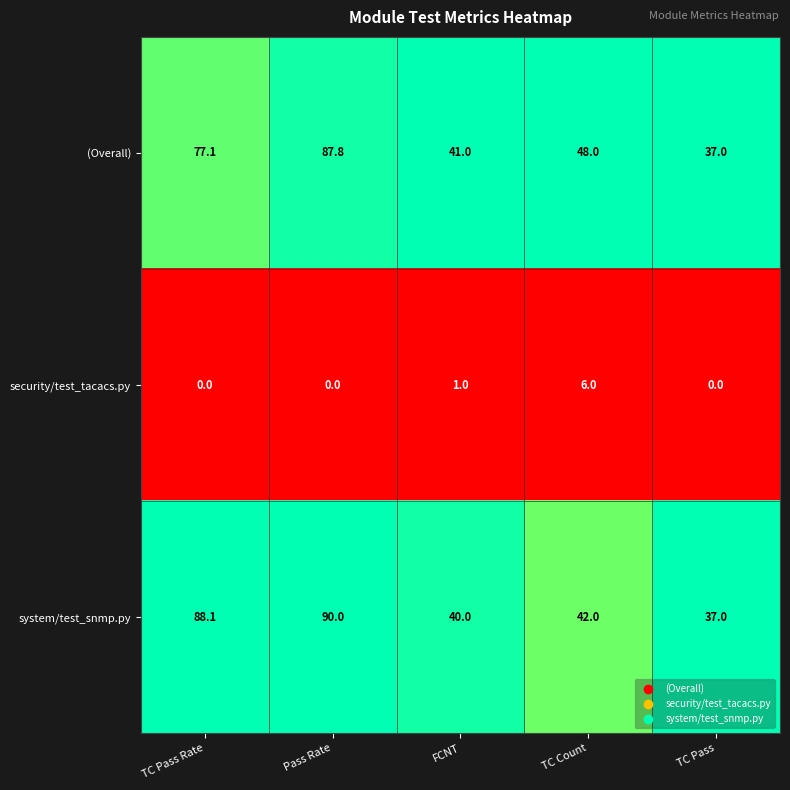

True or false: system/test_snmp.py has a value of 55.1 at TC Count.

False